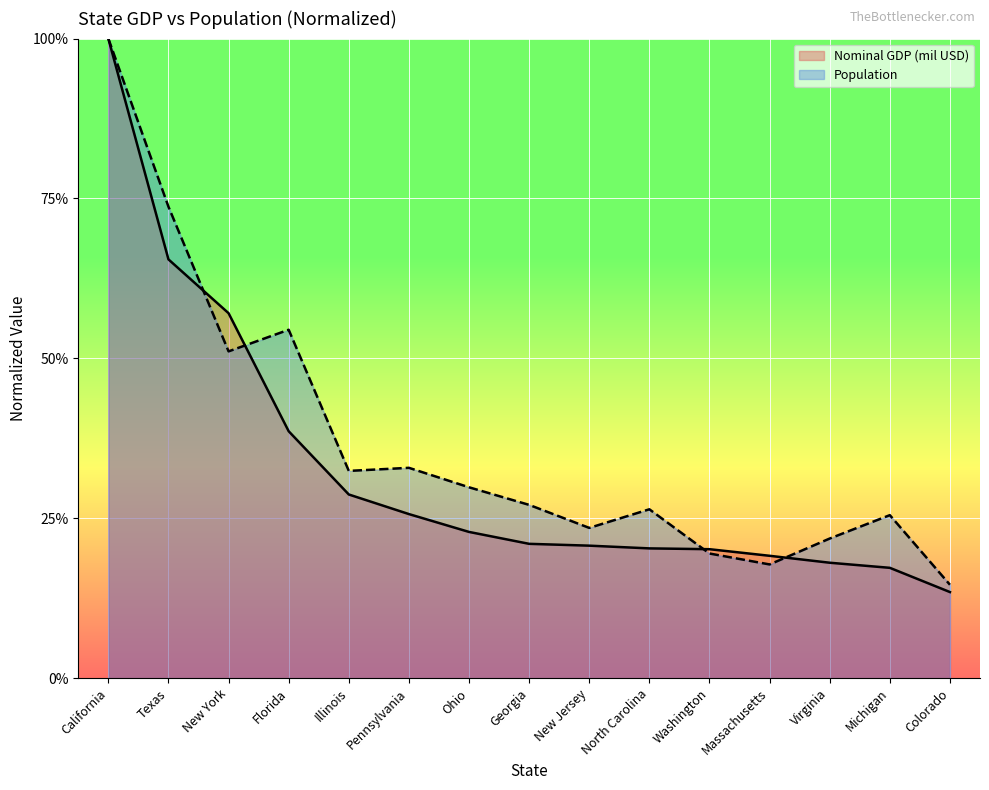

At which category is the sum across all series the highest?

California